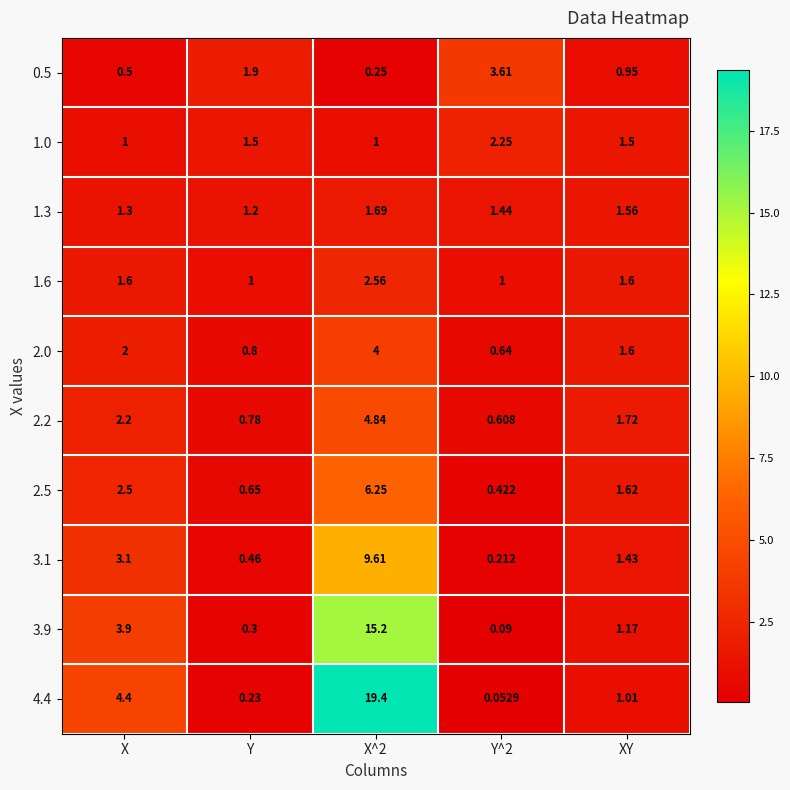

Is the value of 1.3 at X^2 greater than the value of 3.1 at XY?

Yes